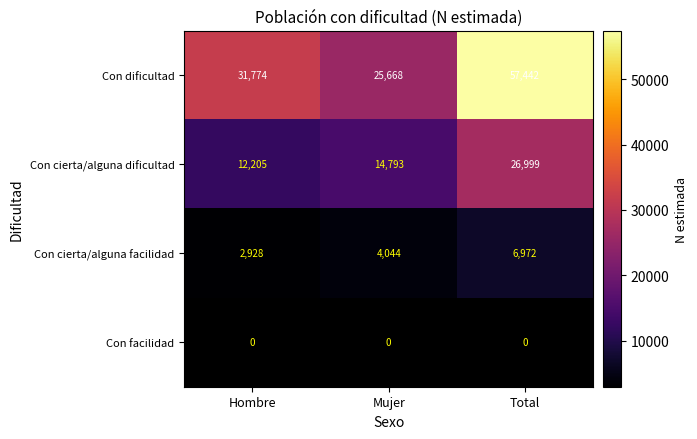

Is the value of Con dificultad at Mujer greater than the value of Con cierta/alguna facilidad at Hombre?

Yes